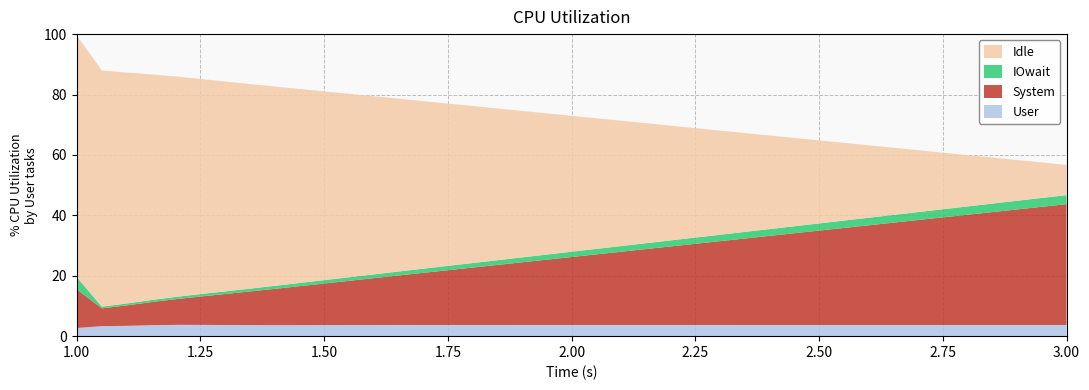

What is the maximum value for User?

3.7